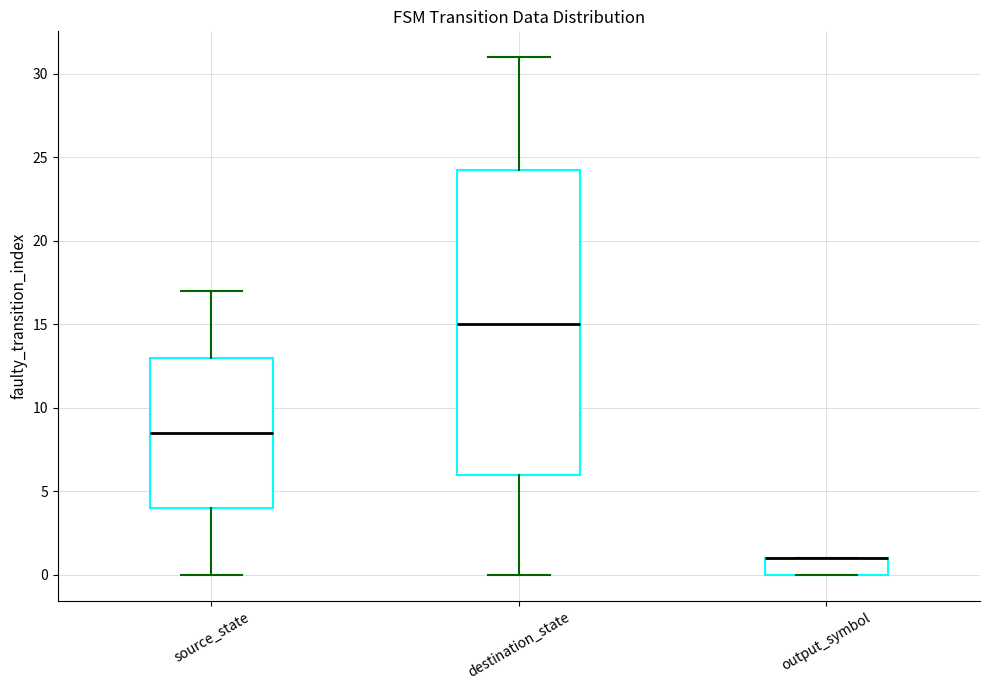

Reading left to right, transcribe this box plot: for each box, give where its median line is, the range the box spans, and where its two whiskers end, as read against the y-axis. The values are not printed on the chart, so give them approximately, as read against the axis.

source_state: median 8.5, box 4.0 to 13.0, whiskers 0.0 to 17.0
destination_state: median 15.0, box 6.0 to 24.5, whiskers 0.0 to 31.0
output_symbol: median 1.0 (drawn on the box's upper edge), box 0.0 to 1.0, whiskers 0.0 to 1.0